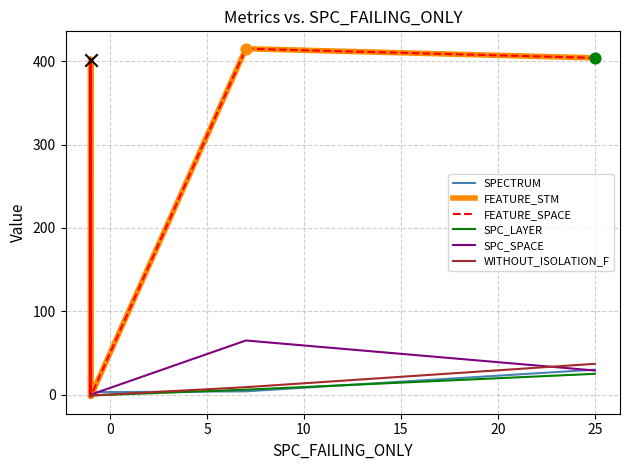

What are all the series names shown in the legend?

SPECTRUM, FEATURE_STM, FEATURE_SPACE, SPC_LAYER, SPC_SPACE, WITHOUT_ISOLATION_F